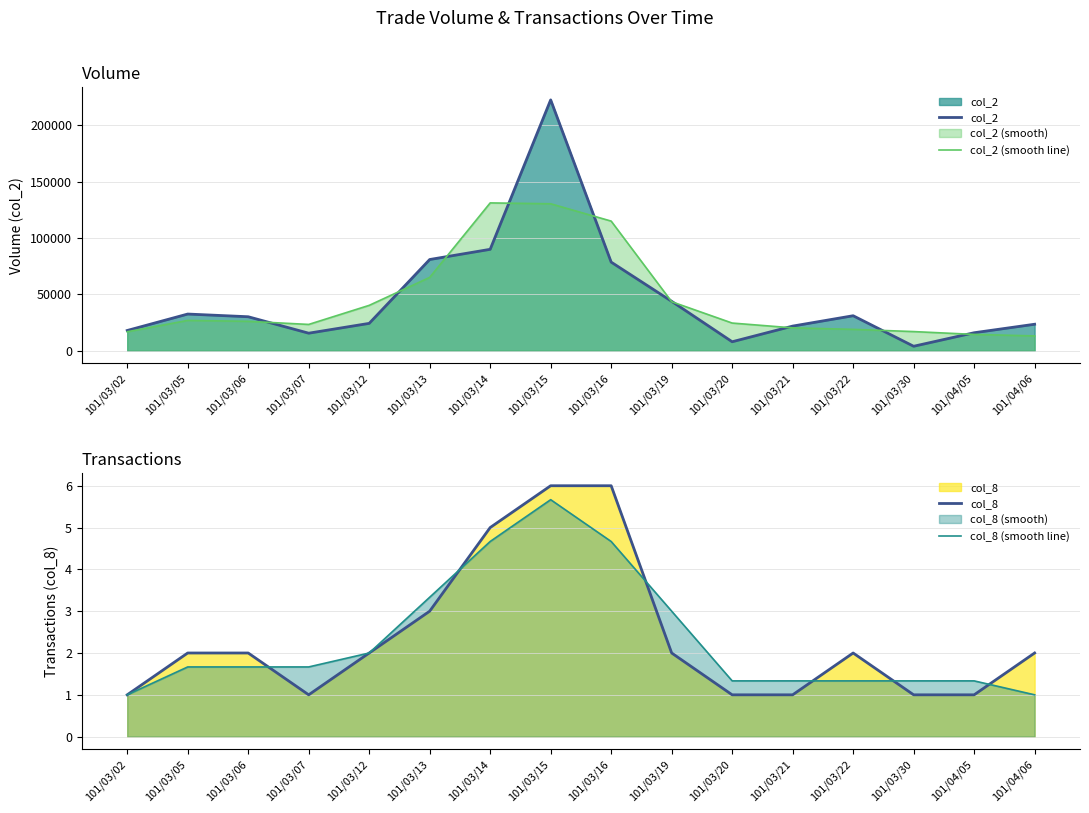

What is the total value across all series at 101/04/05?

30519.0